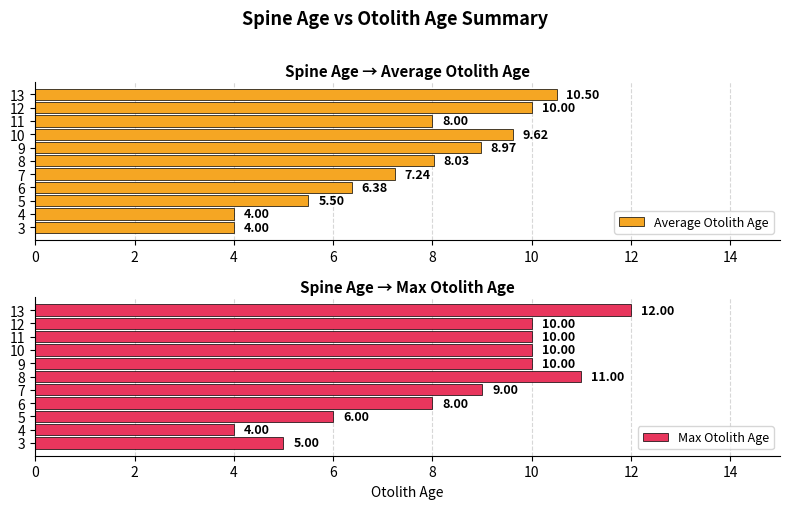

What are all the series names shown in the legend?

Average Otolith Age, Max Otolith Age